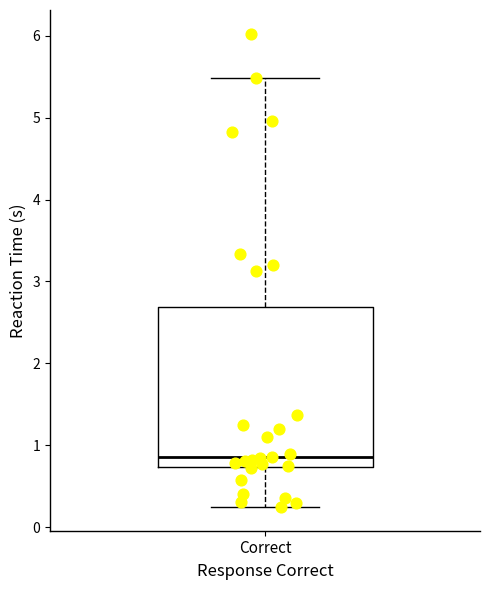

Where is the lower edge of the box for Correct on the y-axis? The values are not printed on the chart, so give them approximately, as read against the axis.

0.7